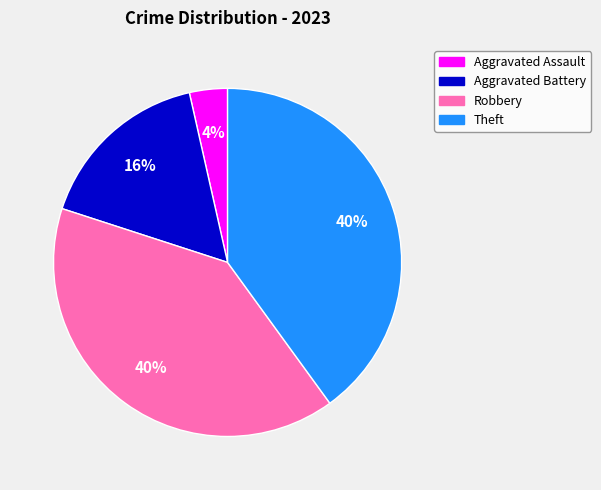

Combined, do Robbery and Aggravated Assault account for over 50%?

No